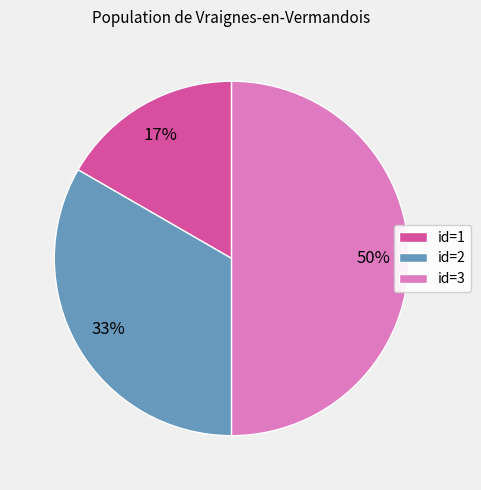

What is the smallest slice in the pie chart?

id=1